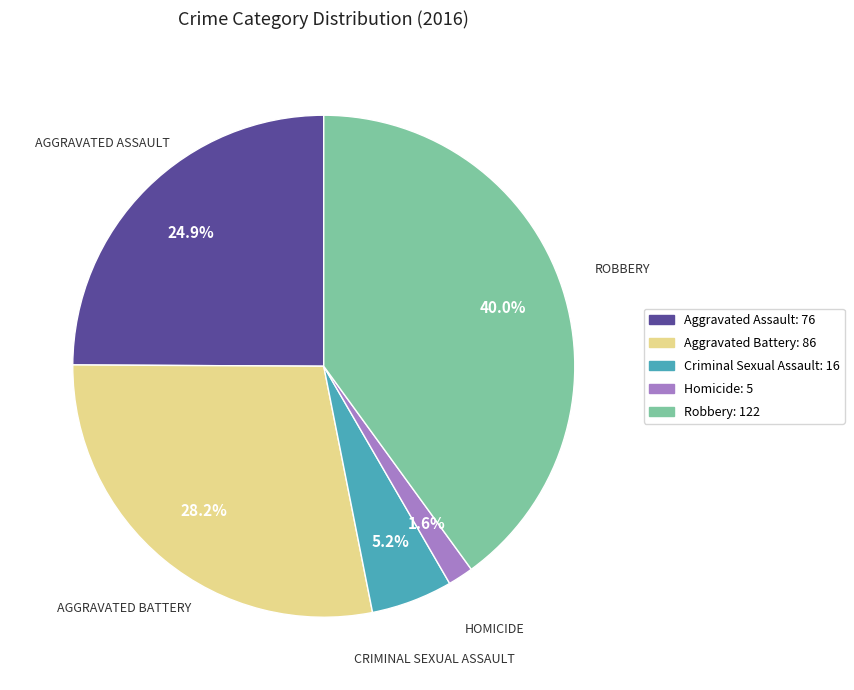

How many segments does this pie chart have?

5